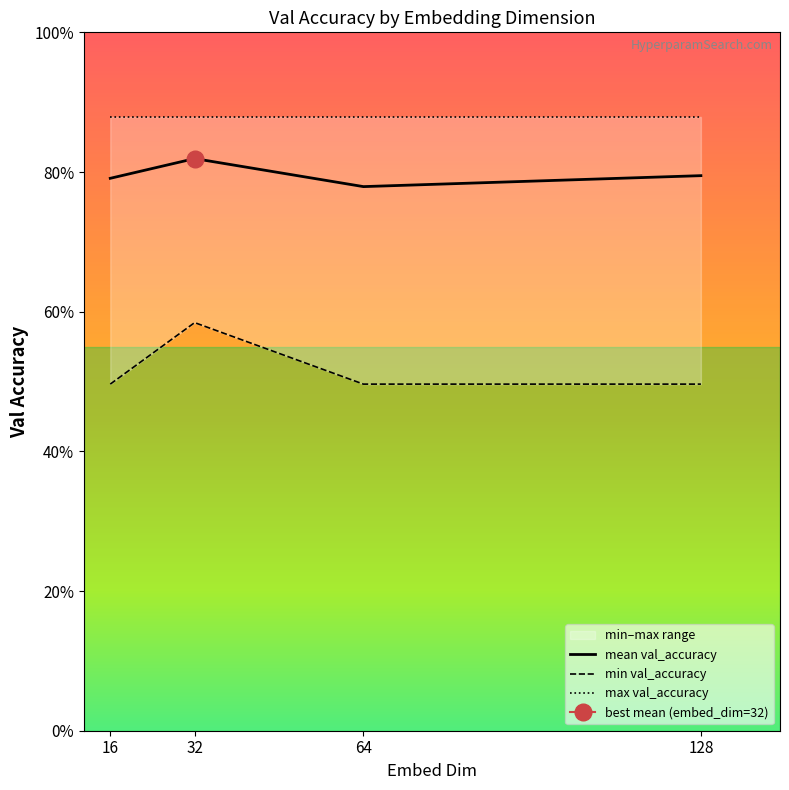

What is the value of the max val_accuracy point at the 1st from the left?

0.9